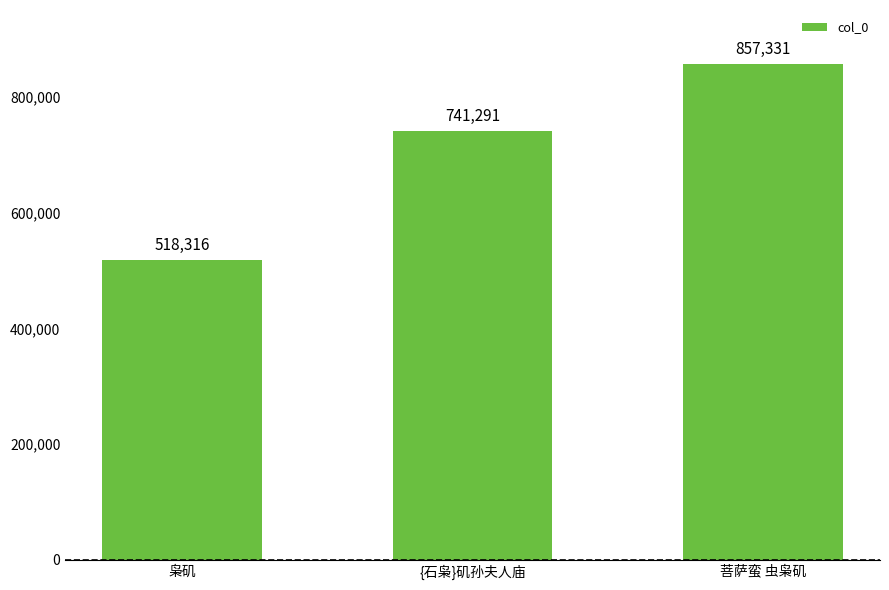

Rank the categories by value from lowest to highest.

枭矶, {石枭}矶孙夫人庙, 菩萨蛮 虫枭矶